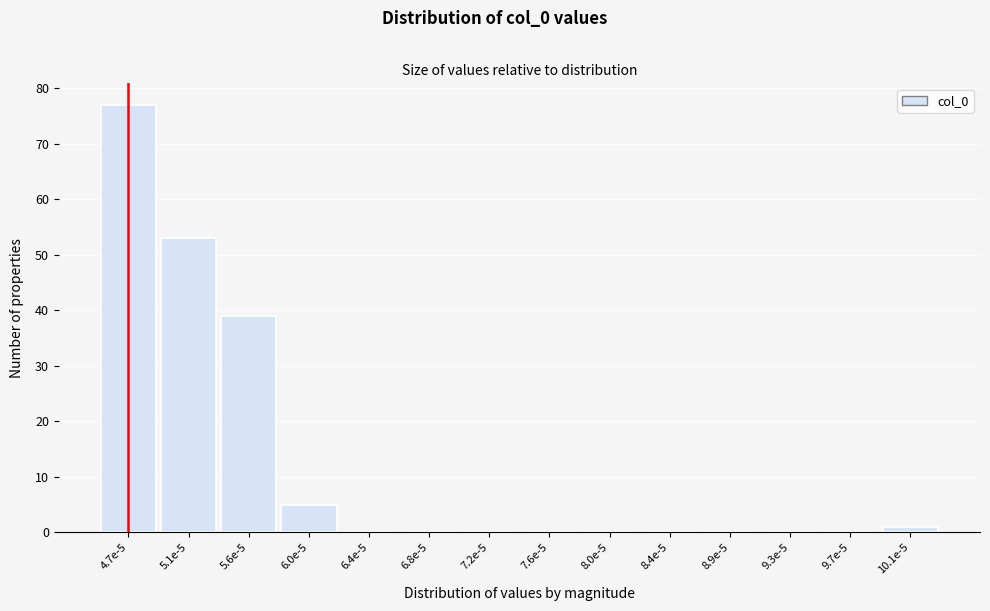

Reading left to right, what are all the values shown in this chart?

4.7e-5=77	5.1e-5=53	5.6e-5=39	6.0e-5=5	6.4e-5=0	6.8e-5=0	7.2e-5=0	7.6e-5=0	8.0e-5=0	8.4e-5=0	8.9e-5=0	9.3e-5=0	9.7e-5=0	10.1e-5=1